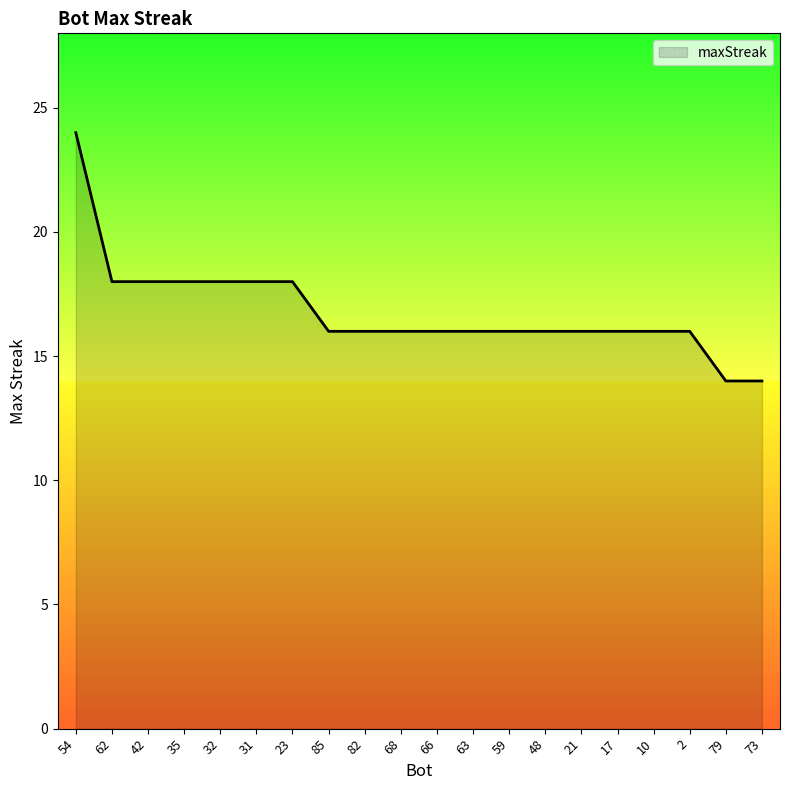

What is the sum of the values at 42 and 21?

34